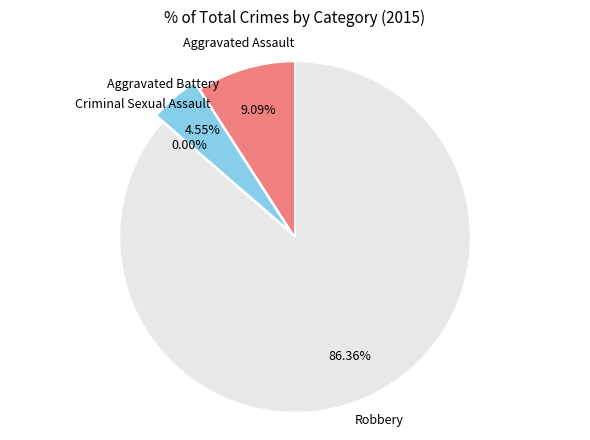

Count the number of slices in the pie.

4